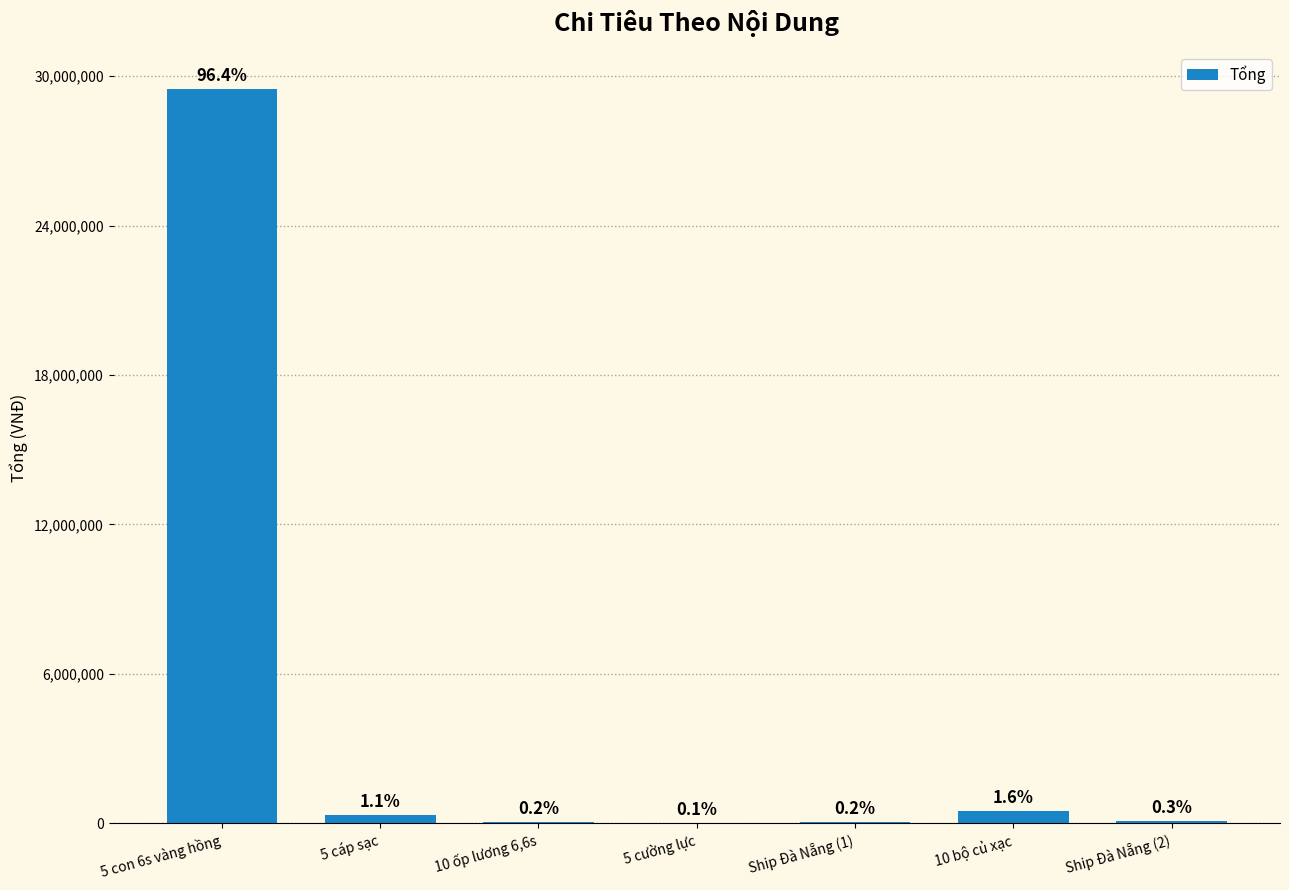

What is the change in value from 10 ốp lương 6,6s to 5 cường lực?

-45000